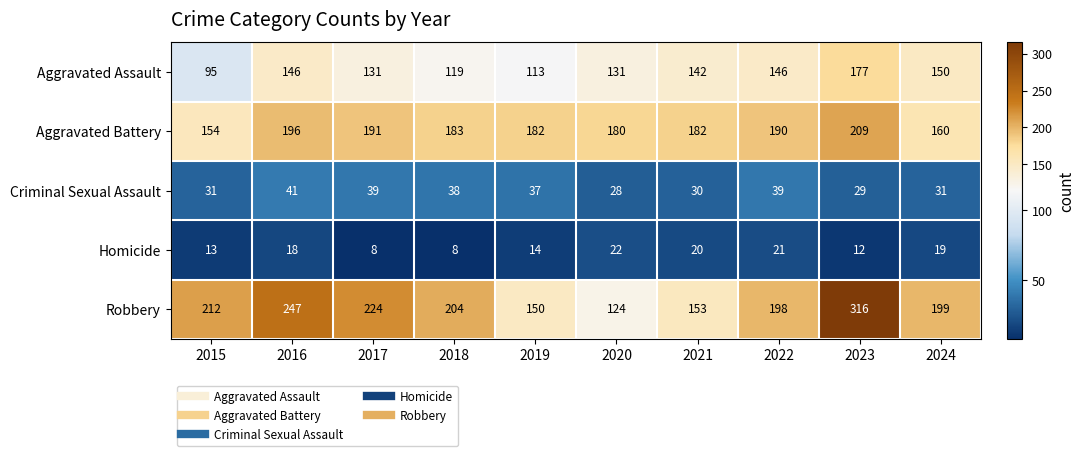

What is the sum of all Homicide values?

155